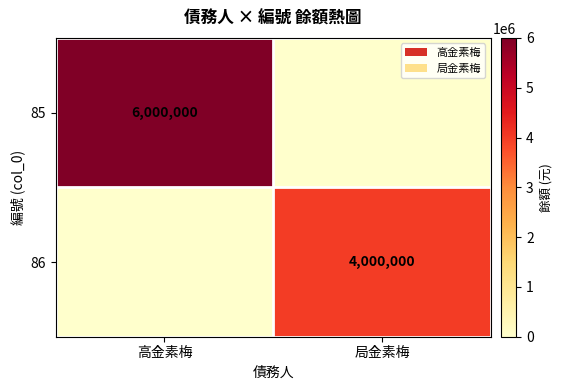

The 86 series shows 1608153 at 局金素梅. True or false?

False